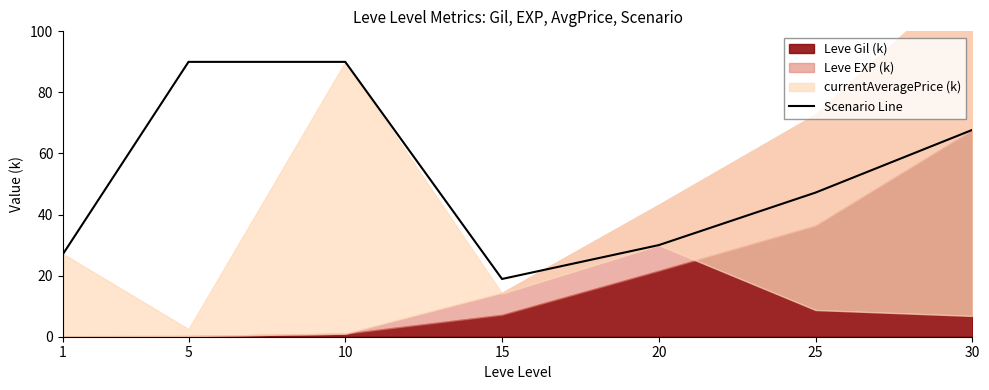

What is the change in value from 1 to 15?

-8.2